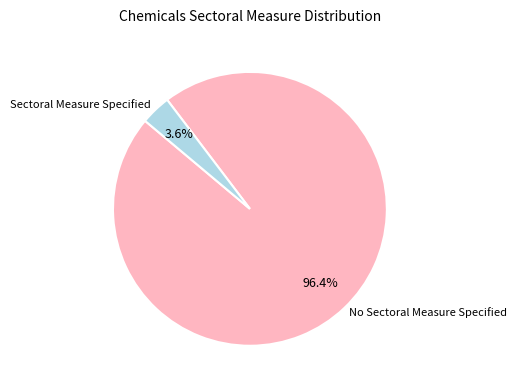

The Sectoral Measure Specified slice represents 4% of the pie. True or false?

True